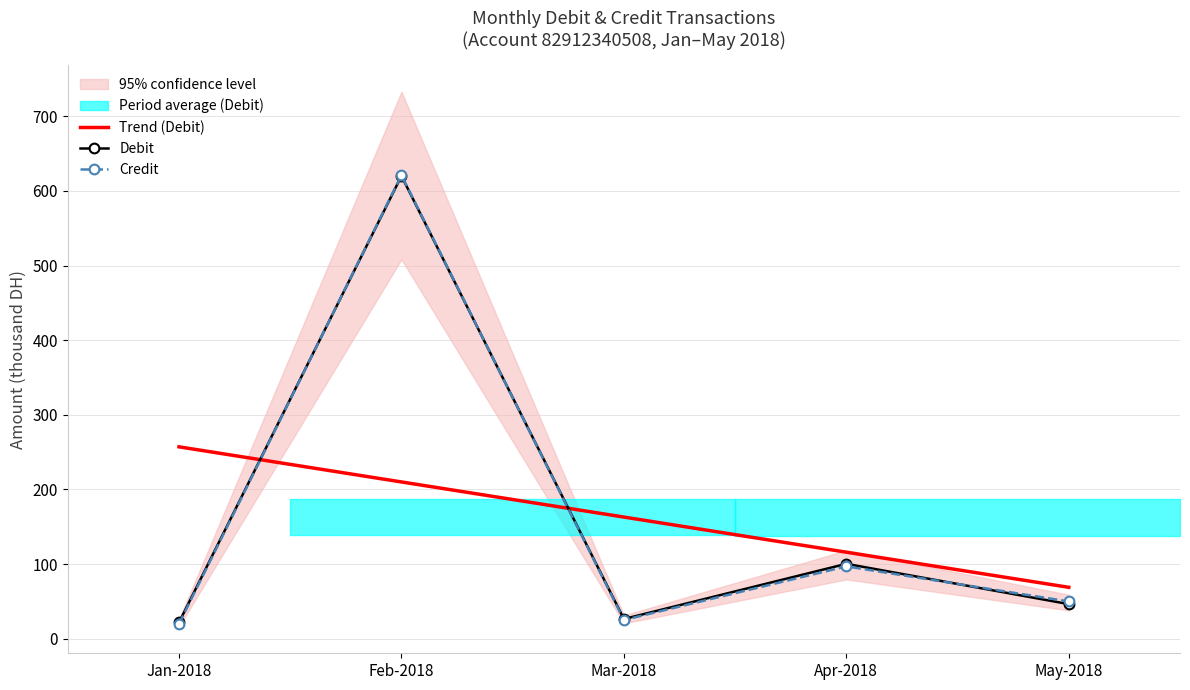

What is the approximate value of Credit at Apr-2018?

97.0